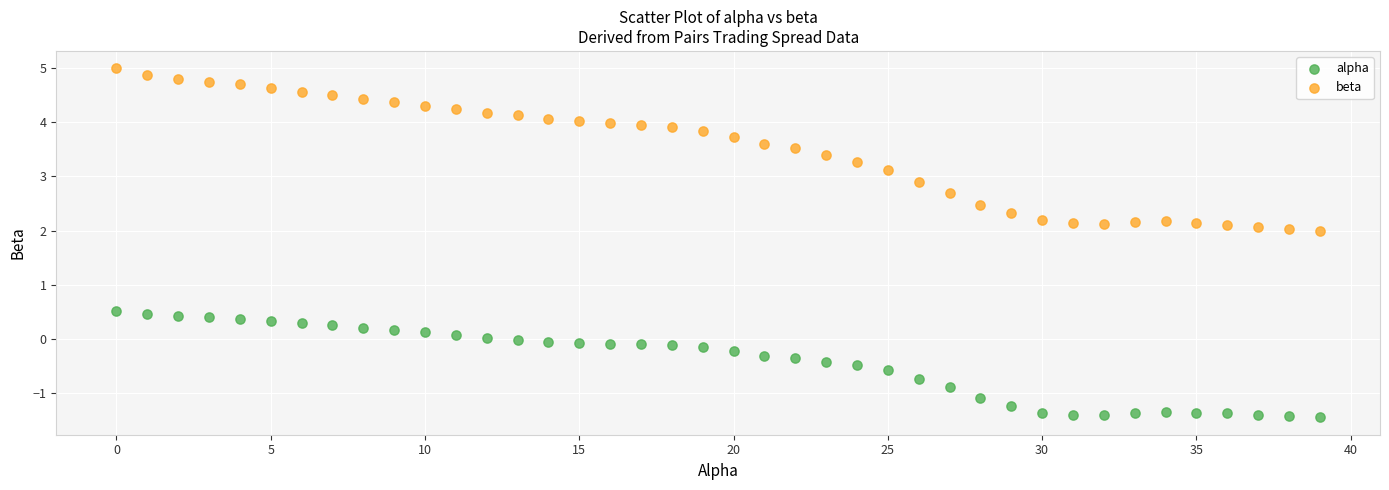

Across all data points, what is the range of Y values (max minus min)?

6.4